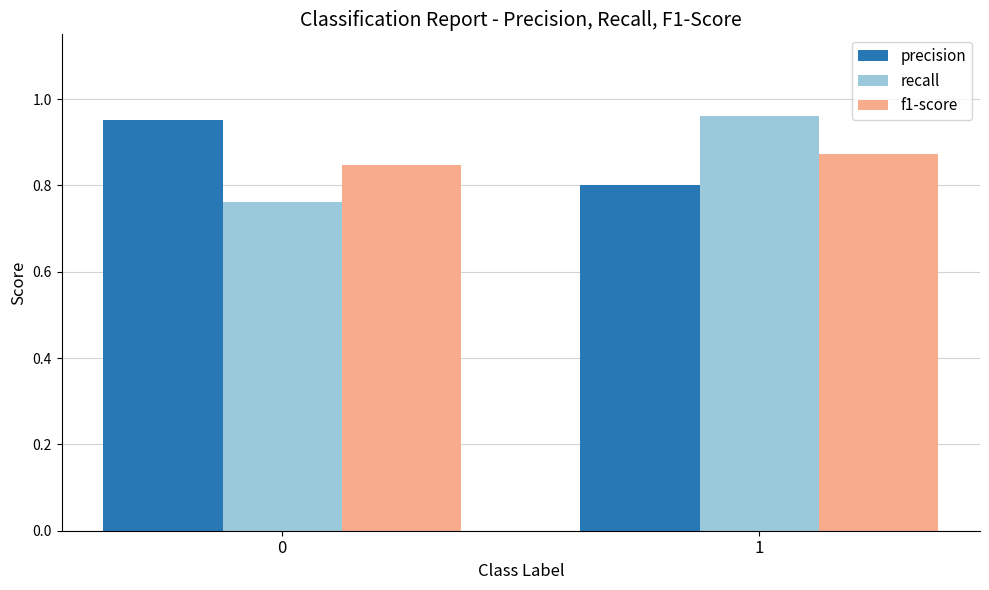

At 0, list the series in order from largest to smallest.

precision, f1-score, recall